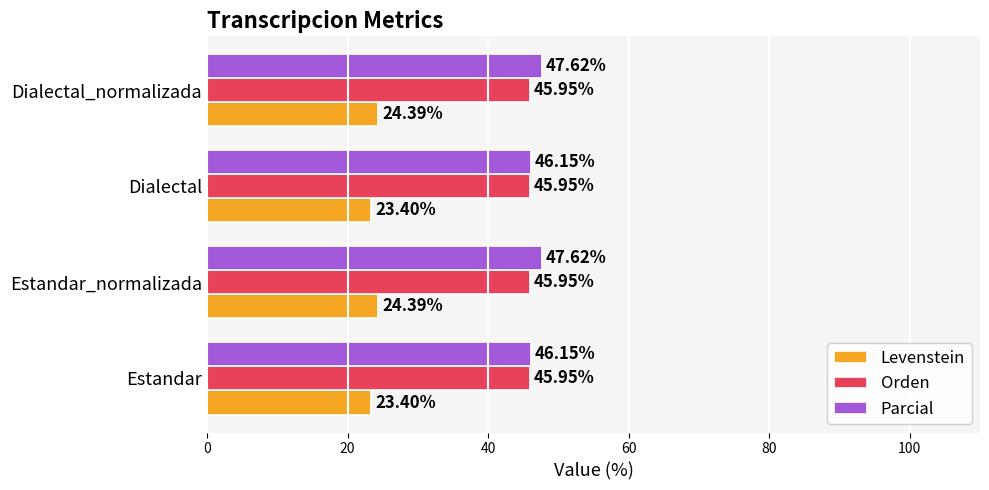

What is the average value of the Orden series?

45.9